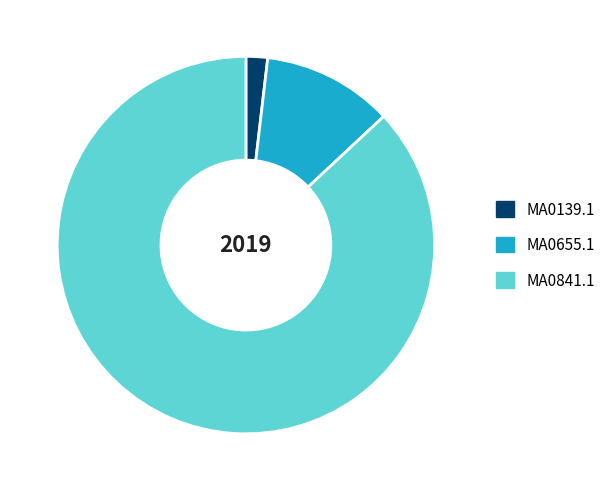

Which category has the biggest portion of the pie?

MA0841.1